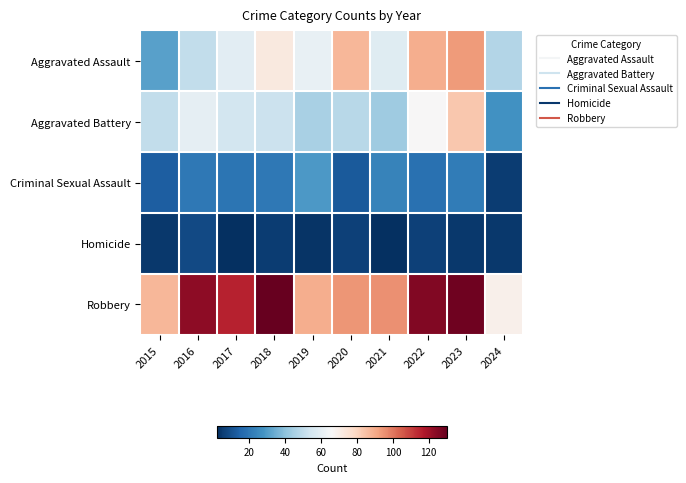

What is the total value across all series at 2024?

152